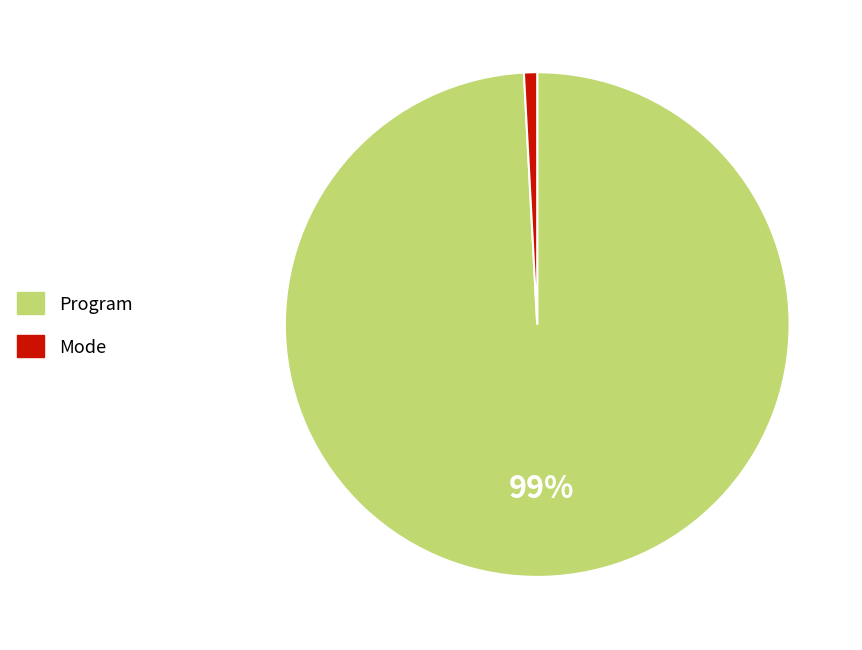

What percentage is the Program slice, to the nearest percent?

99%